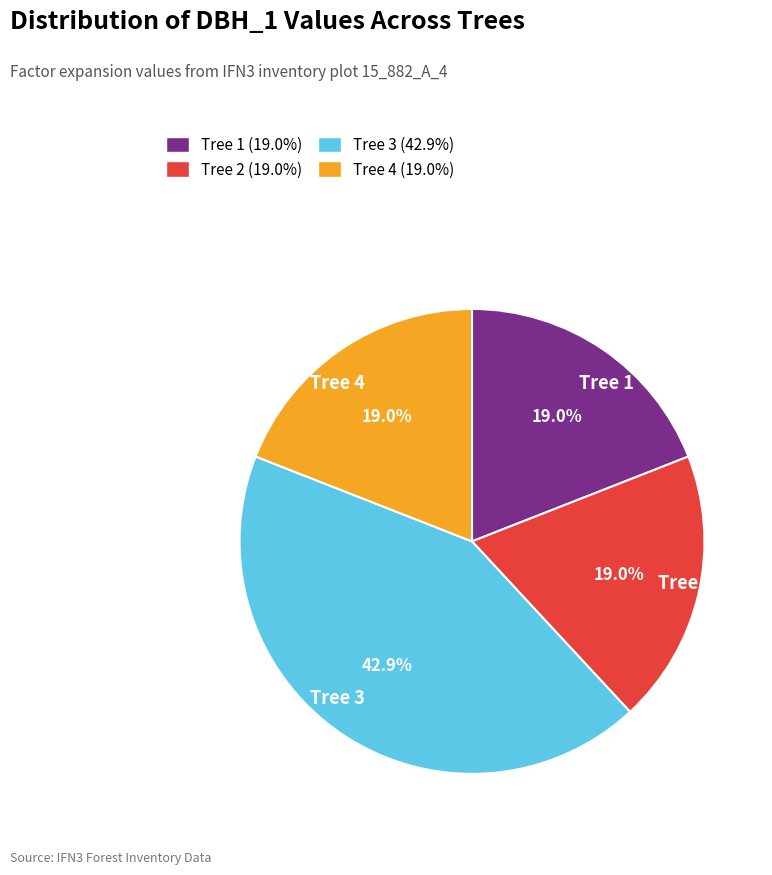

To the nearest percent, what is the difference between the largest and smallest slice percentages?

24%